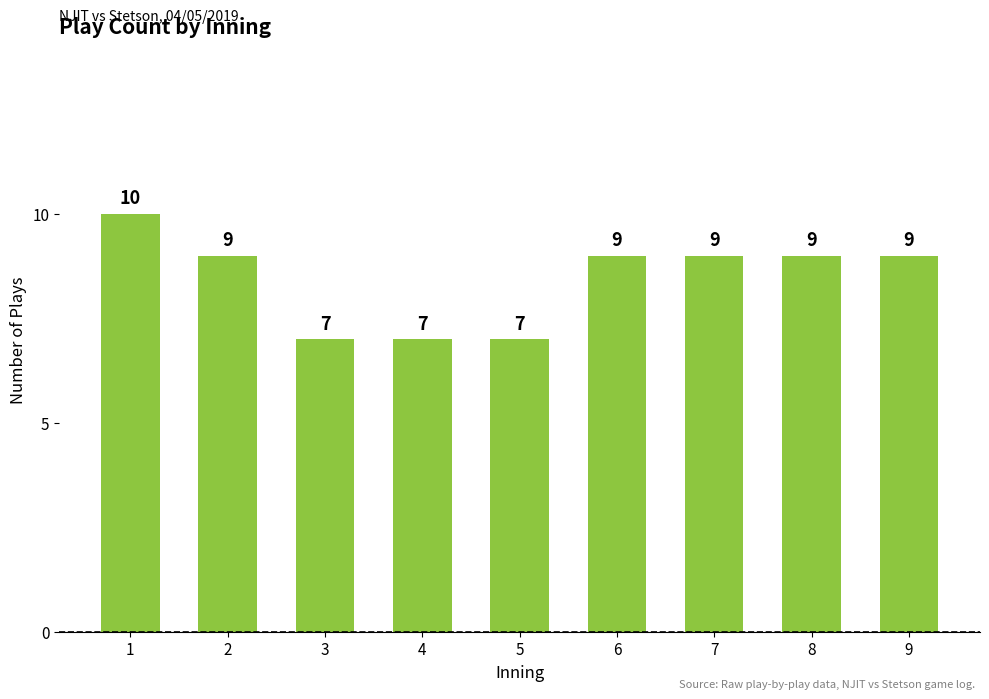

How many values are between 7 and 9?

8